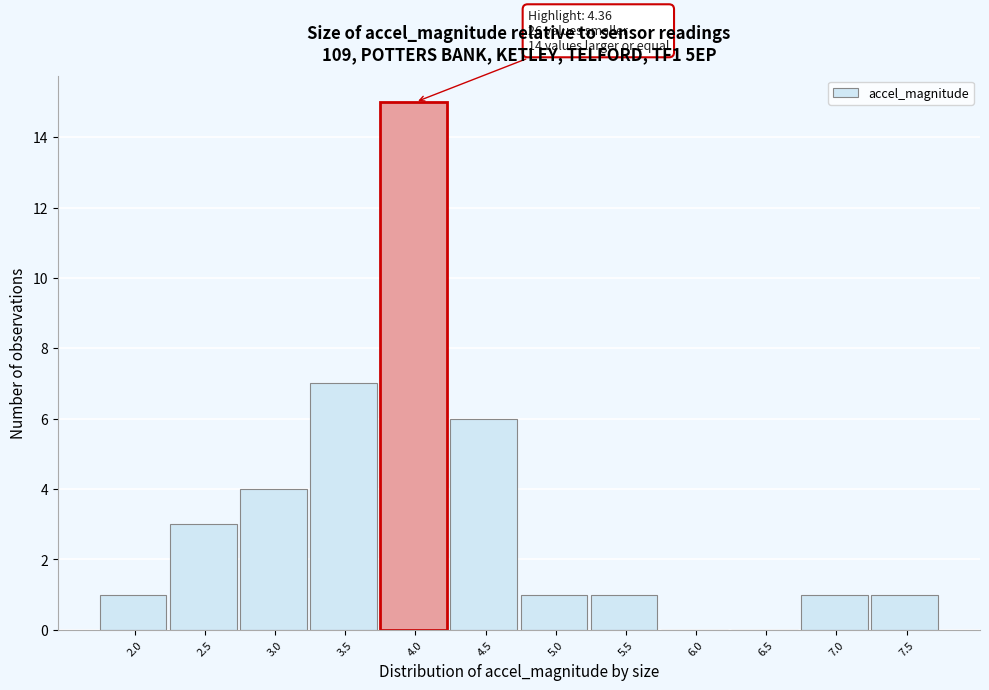

Reading left to right, transcribe all the data shown in this chart.

2.0=1	2.5=3	3.0=4	3.5=7	4.0=15	4.5=6	5.0=1	5.5=1	6.0=0	6.5=0	7.0=1	7.5=1